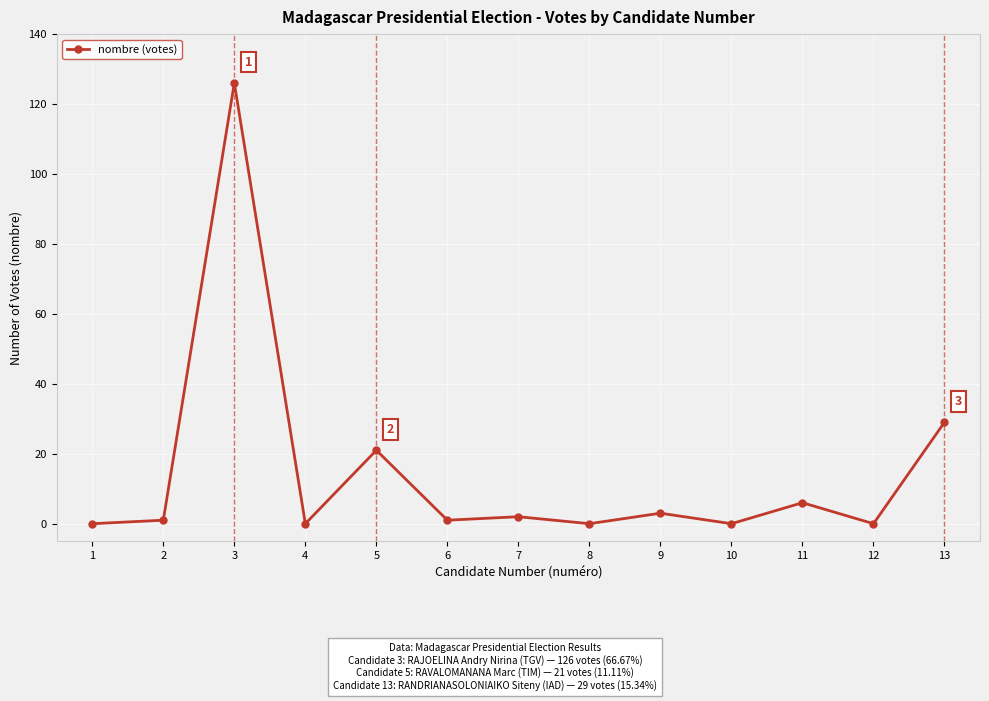

At which label is the value closest to 63?

13